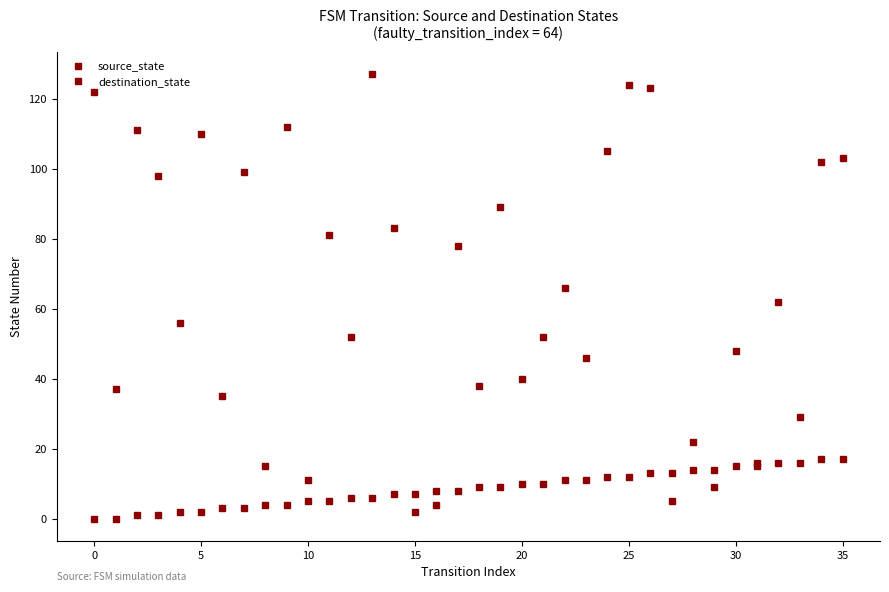

True or false: source_state has more than 2 points higher than both neighbors.

False